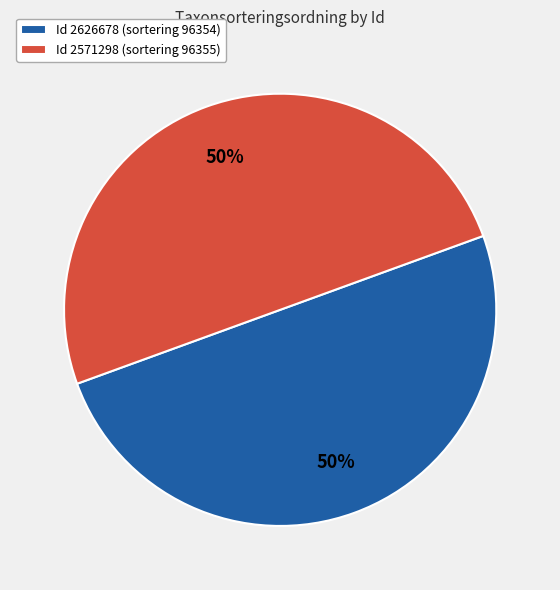

Approximately how many times larger is the value at Id 2571298 (sortering 96355) compared to Id 2626678 (sortering 96354)?

1.0